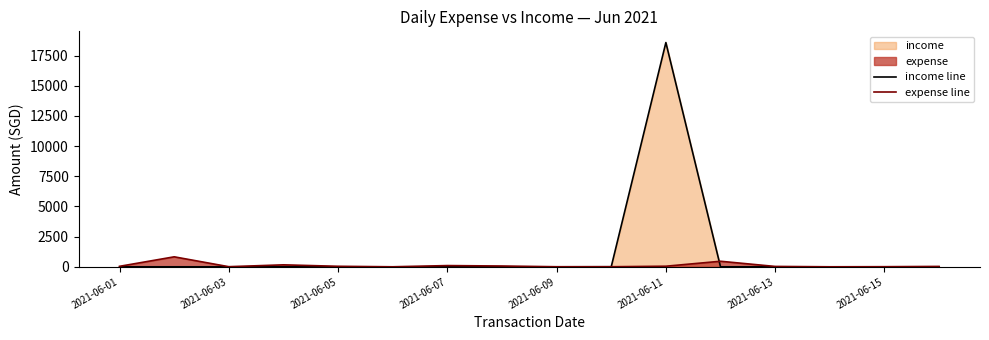

How many values in income line are above zero?

4